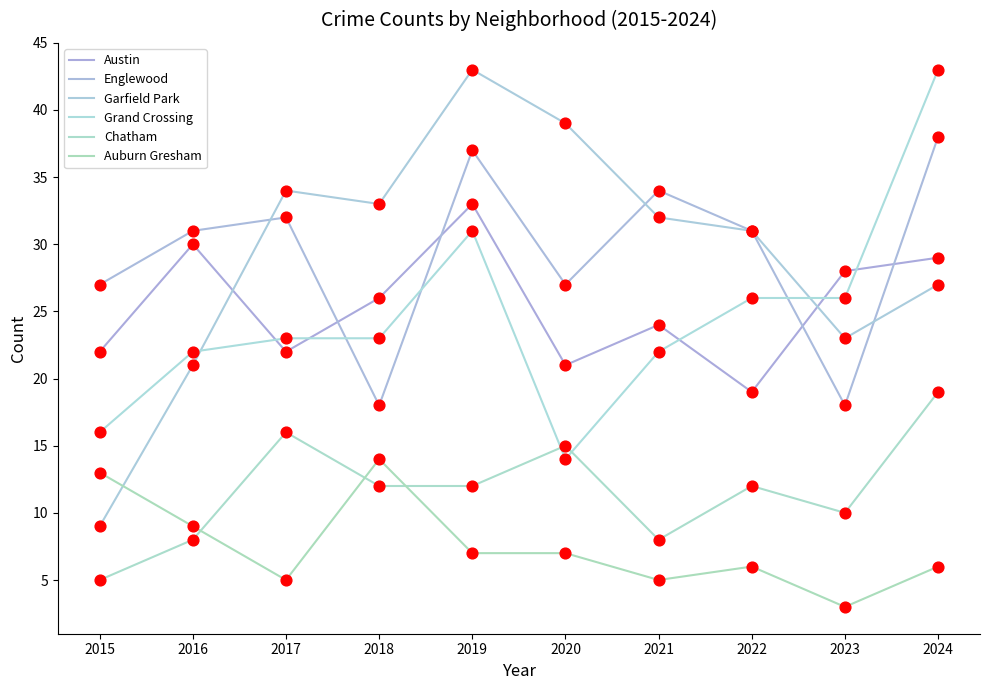

At how many categories does at least one series exceed 29?

8